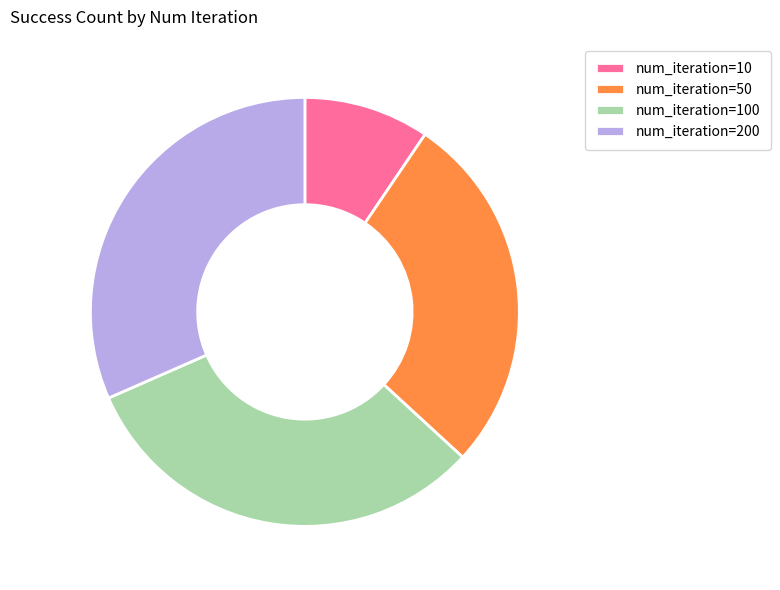

Is there a majority slice in this chart?

No